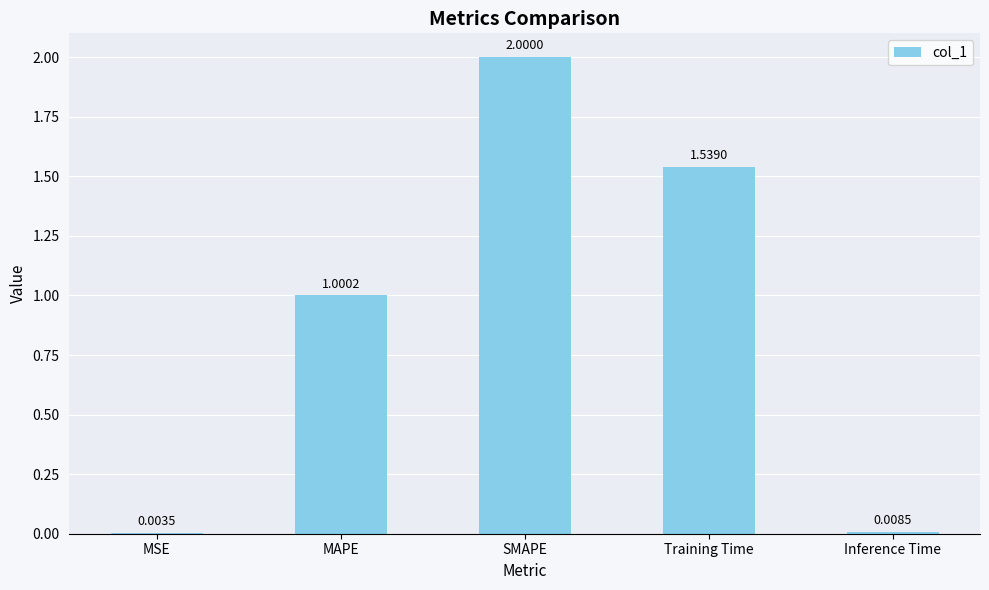

What is the sum of all values?

4.6